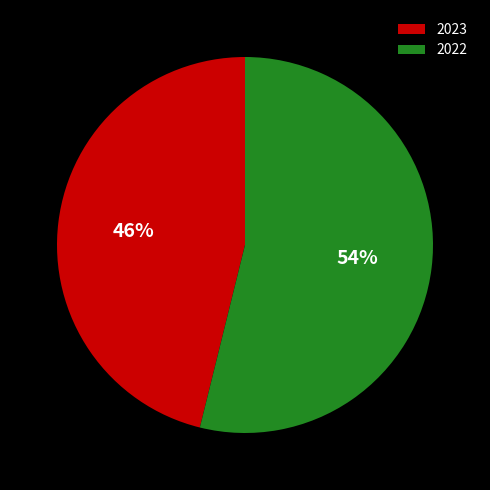

How many segments does this pie chart have?

2